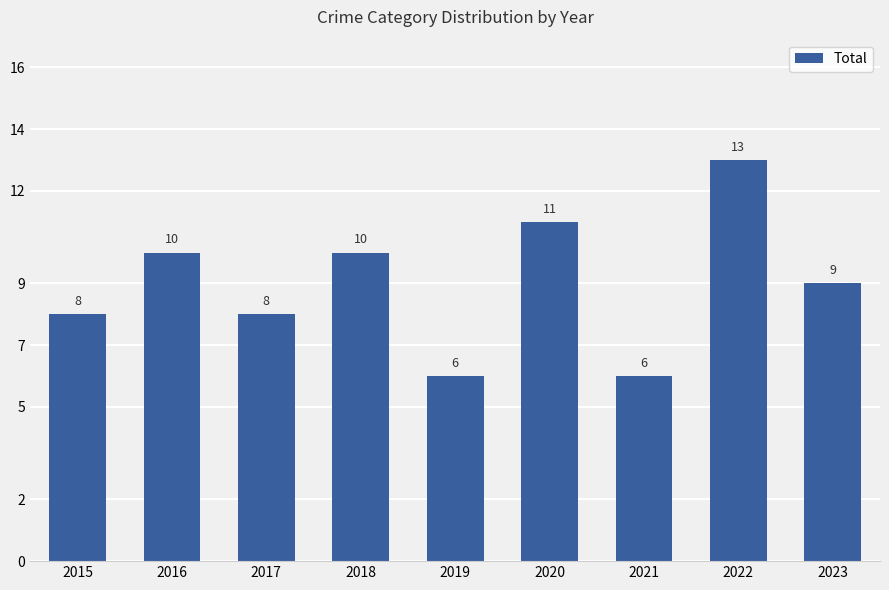

What is the smallest value displayed?

6